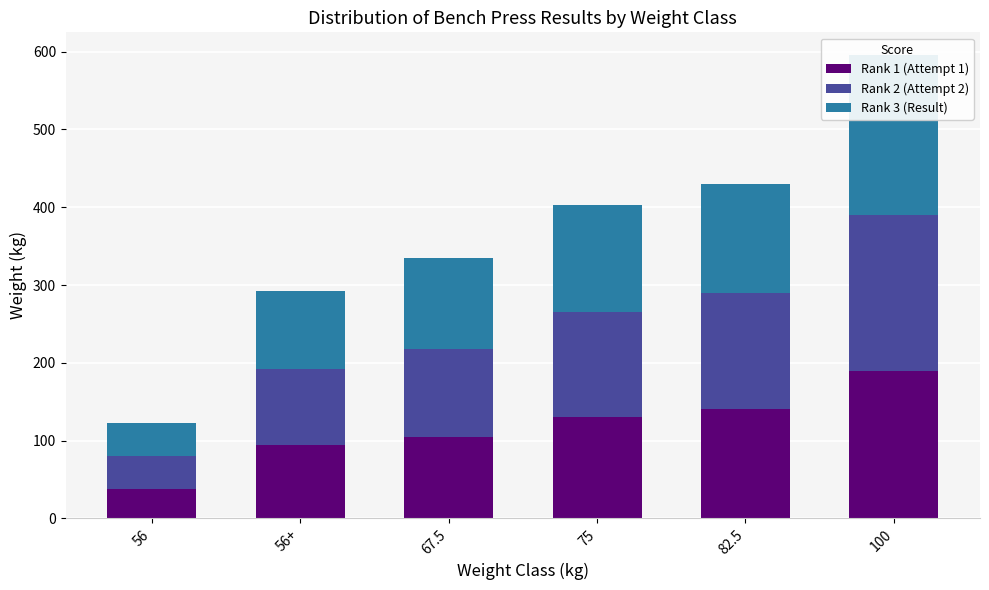

Which series has the largest total across all categories?

Rank 3 (Result)